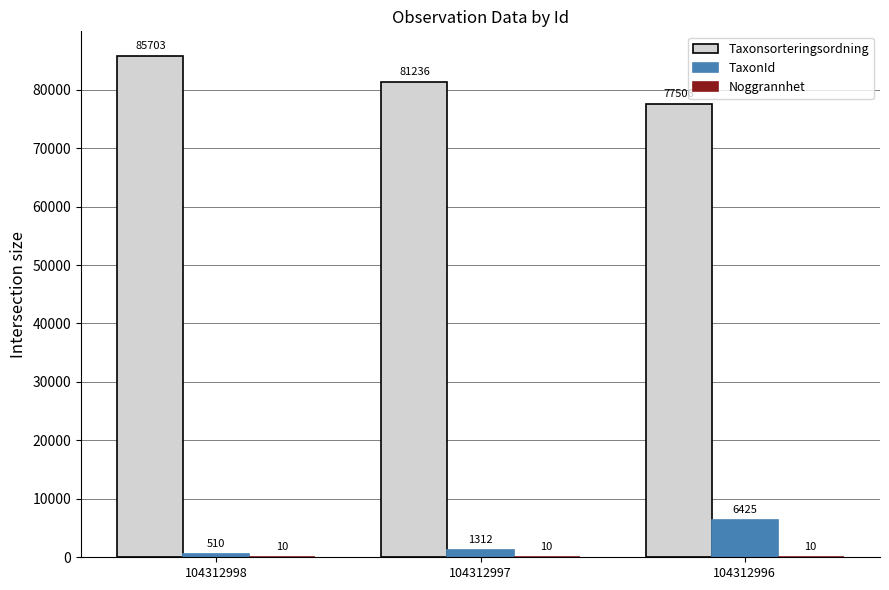

What is the sum of the TaxonId values at 104312998 and 104312996?

6935